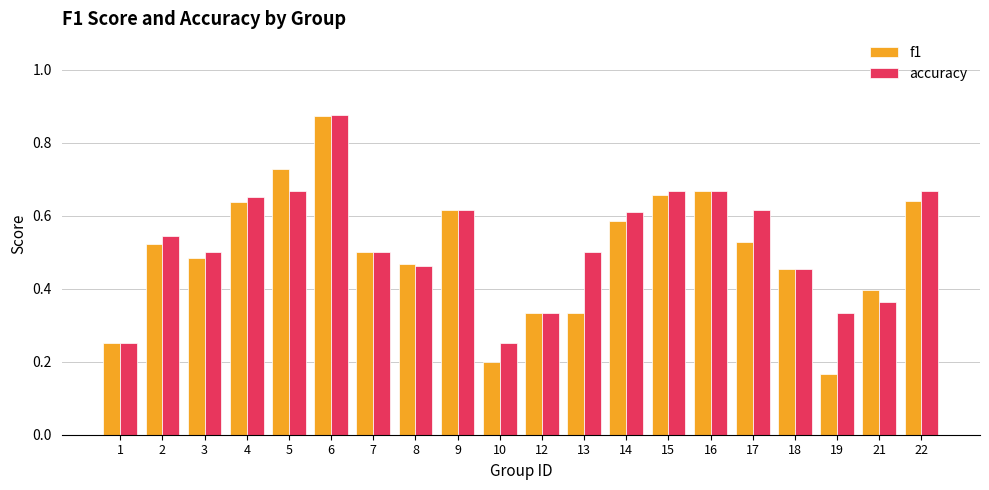

The value of f1 at 21 is 0.4. True or false?

True